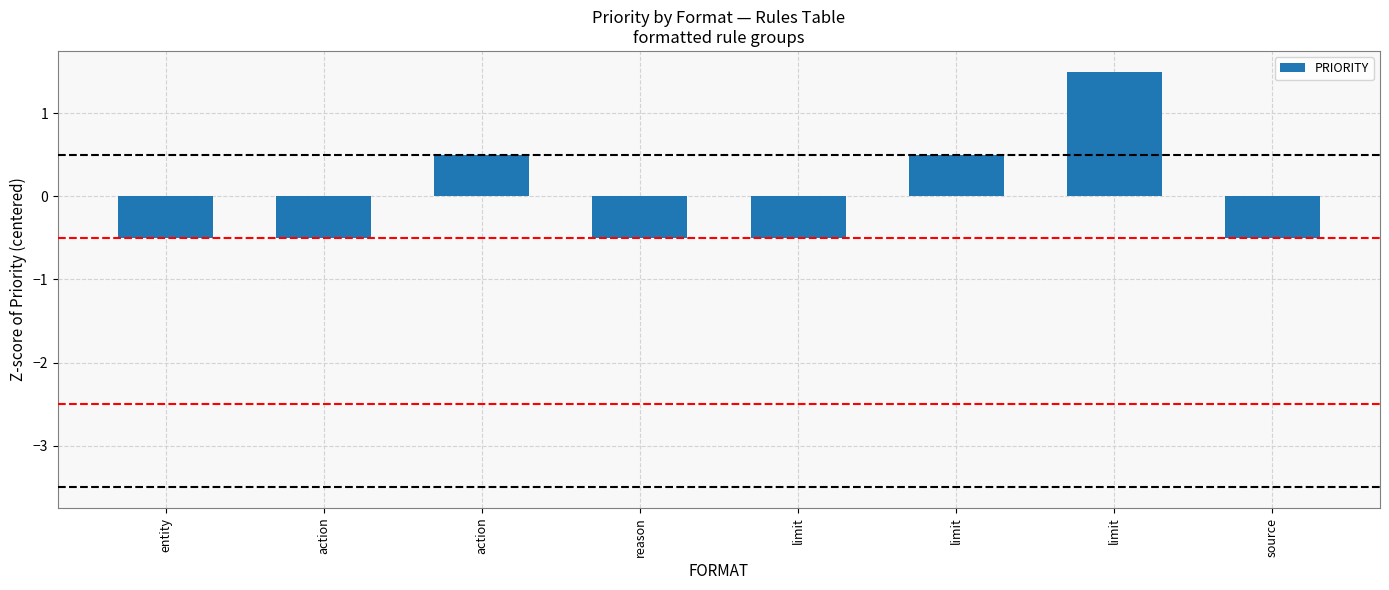

Rank the categories by value from lowest to highest.

entity, action, reason, limit, source, action, limit, limit